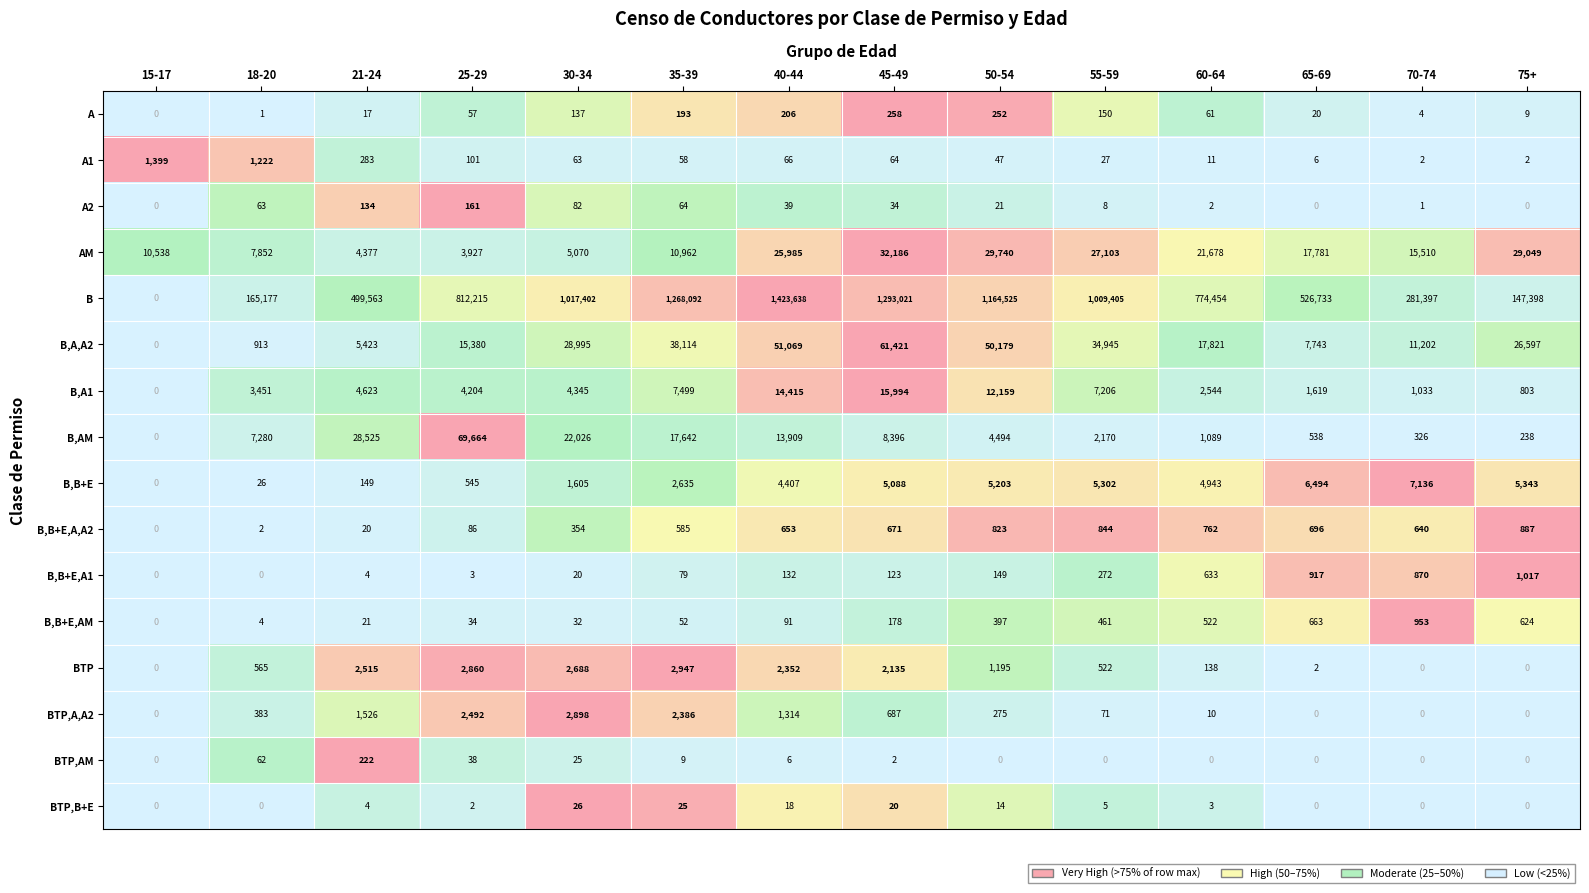

What is the spread (max minus min) of values at 65-69?

526733